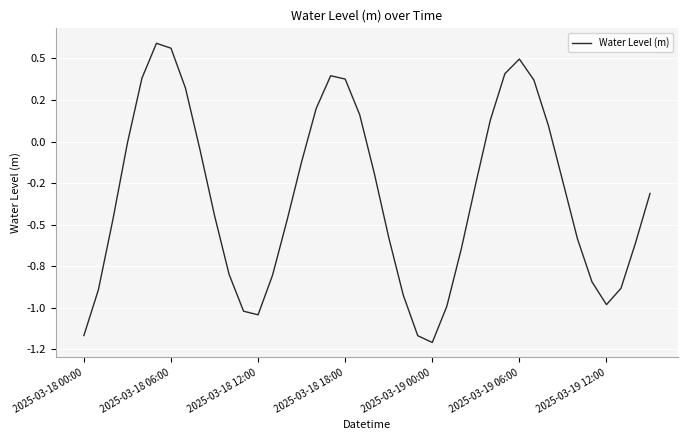

What is the greatest value displayed?

0.6